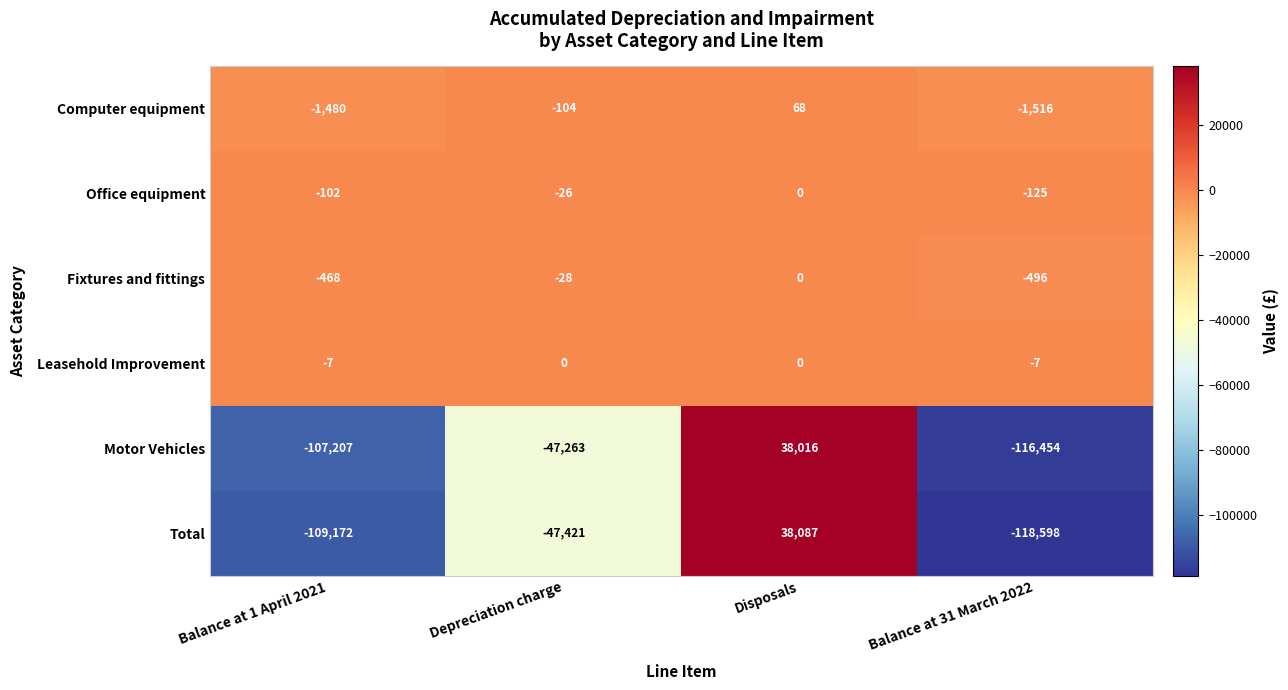

The Office equipment series shows -170 at Balance at 31 March 2022. True or false?

False